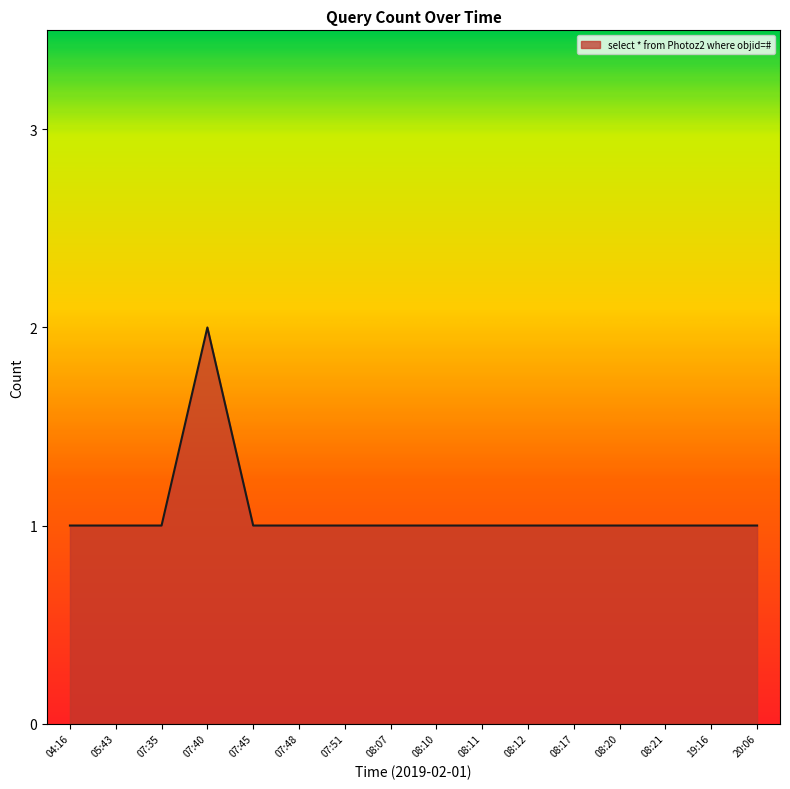

What position from the left is 08:11?

10